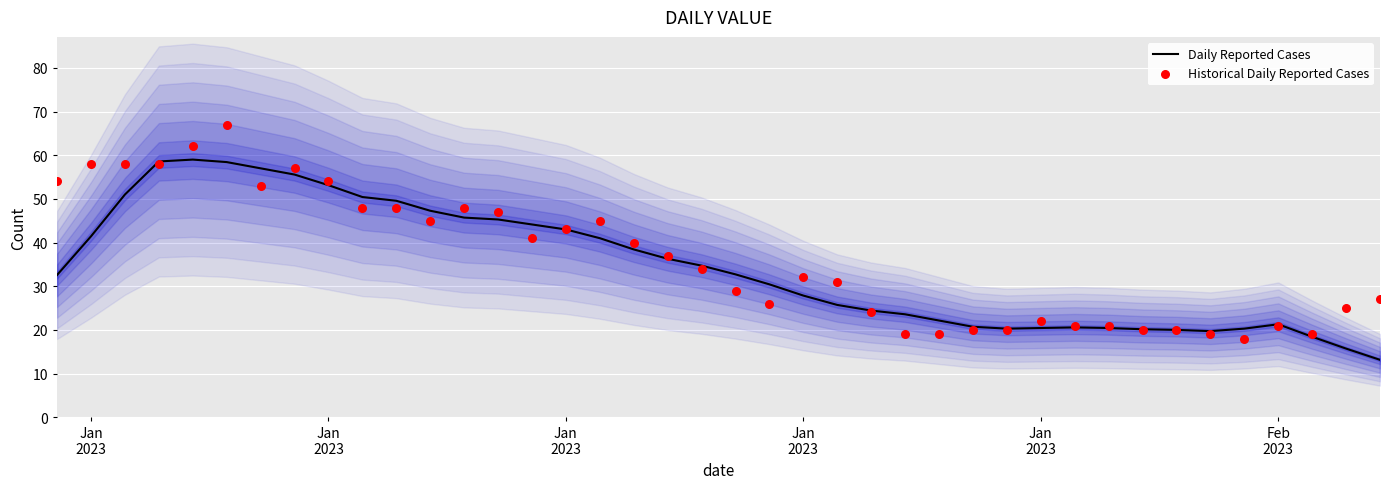

Which series contains the lowest Y value?

Daily Reported Cases